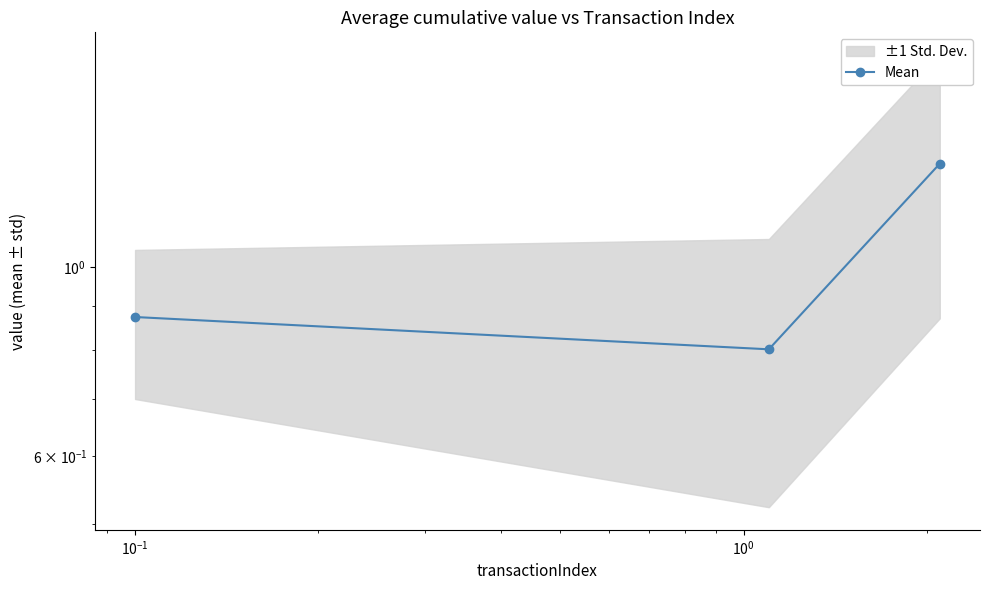

Does the chart display data point markers on the line(s)?

Yes